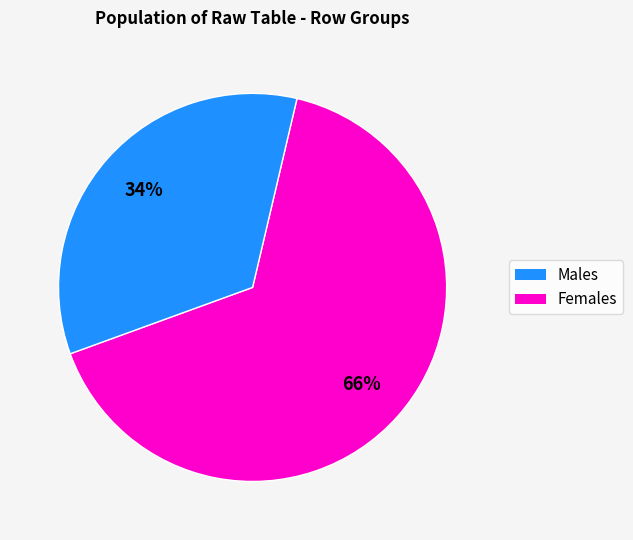

To the nearest percent, what is the difference between the largest and smallest slice percentages?

32%